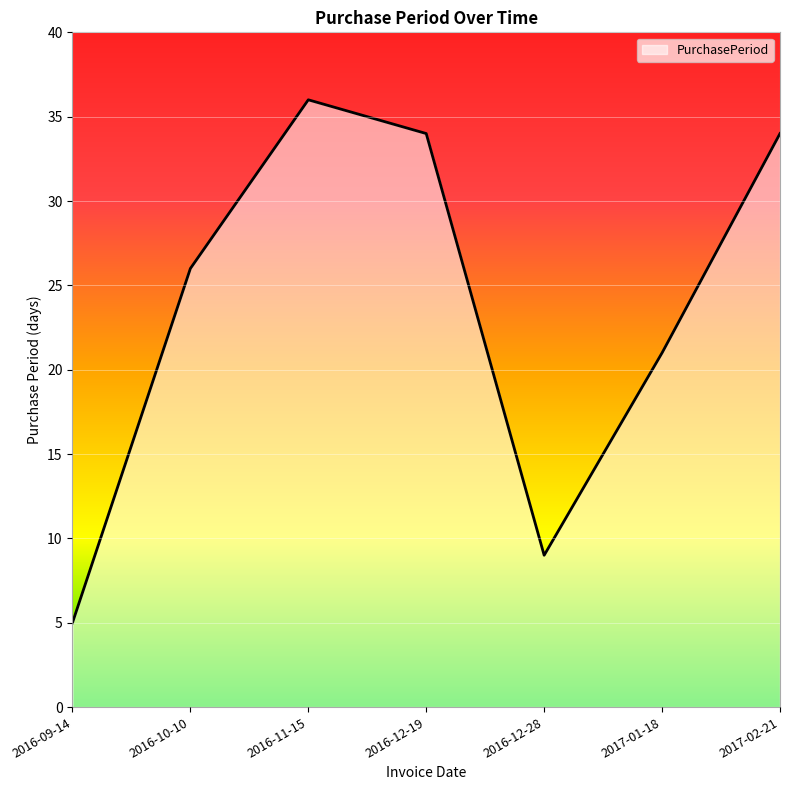

What is the difference between the maximum and minimum values?

31